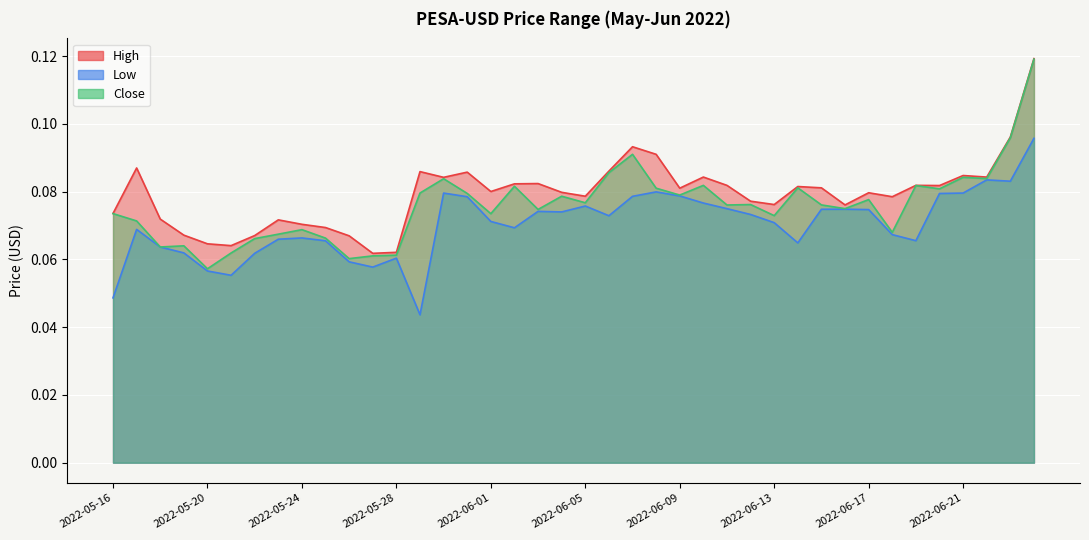

What position from the right is 2022-06-09?

16